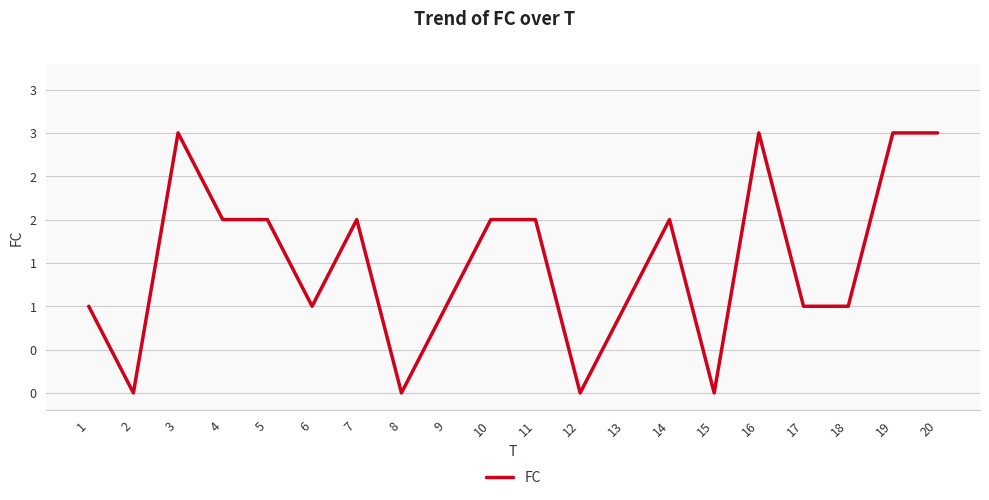

Where is the first local minimum?

2